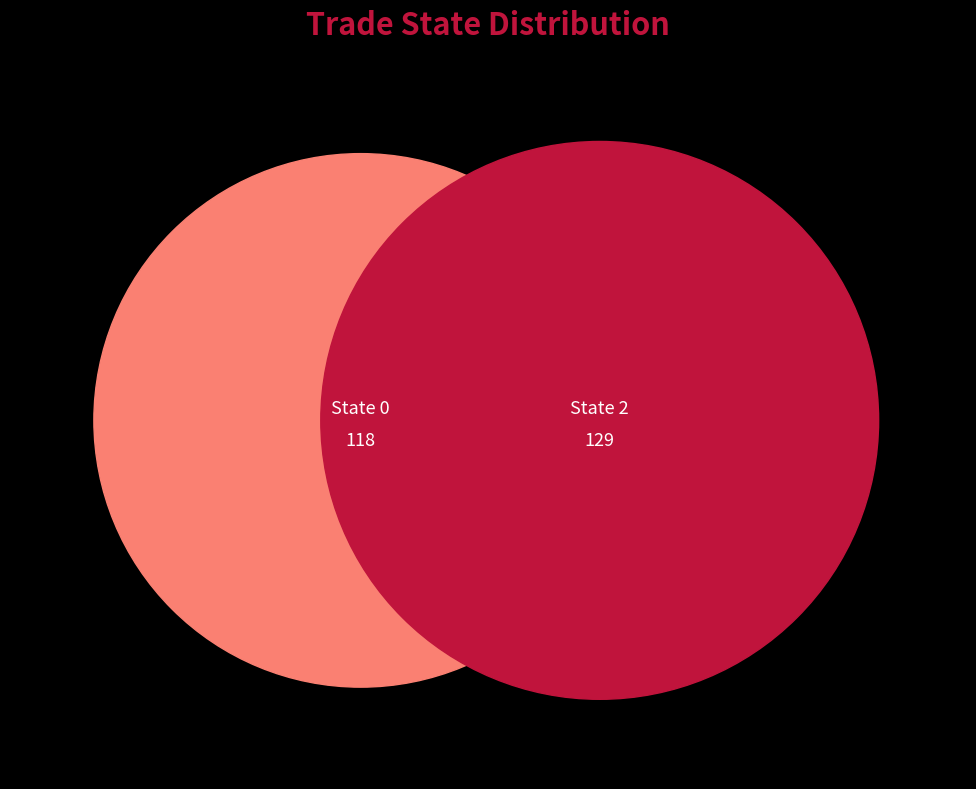

Is the sum of 2 and 0 greater than half?

Yes